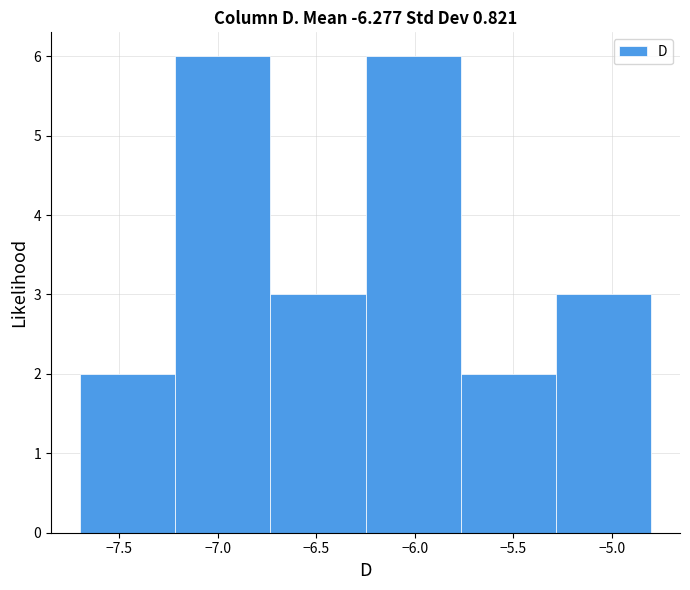

Reading left to right, list every bar in this chart as the range it spans on the x-axis followed by its height. Neither the bar edges nor the heights are printed on the chart, so give them approximately, as read against the axes.

-7.70 to -7.20: 2
-7.20 to -6.75: 6
-6.75 to -6.25: 3
-6.25 to -5.75: 6
-5.75 to -5.30: 2
-5.30 to -4.80: 3